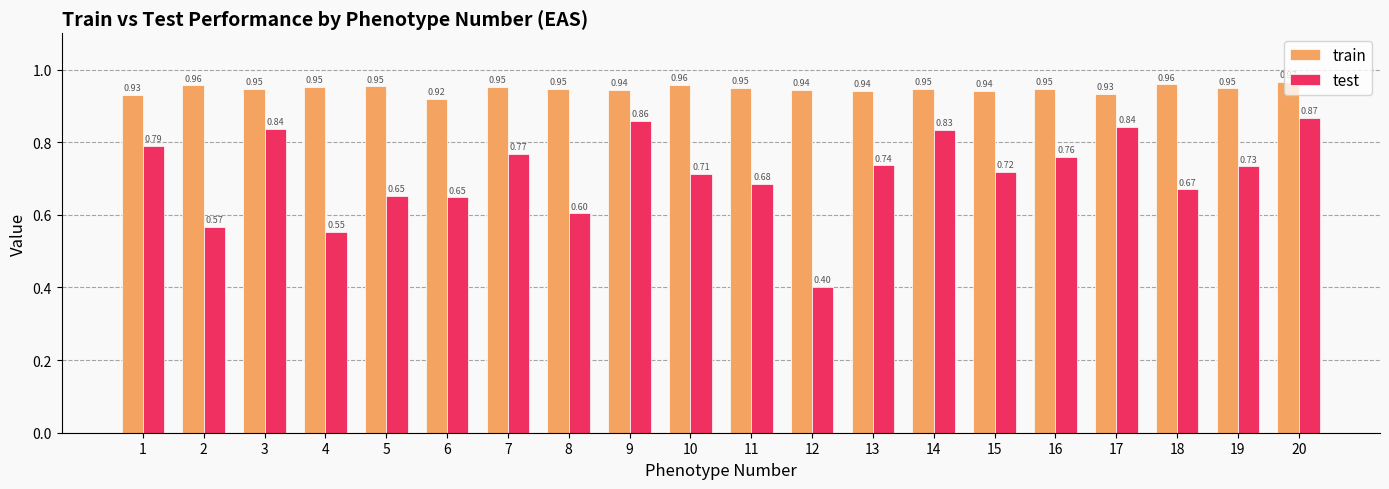

Which series has the widest spread of values?

test